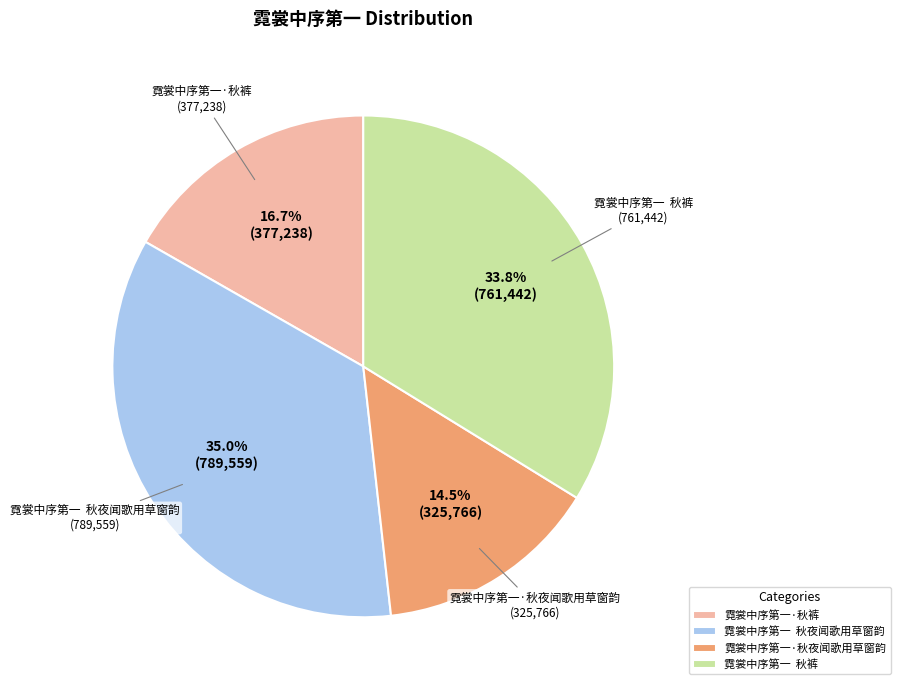

To the nearest percent, what is the average slice percentage?

25%